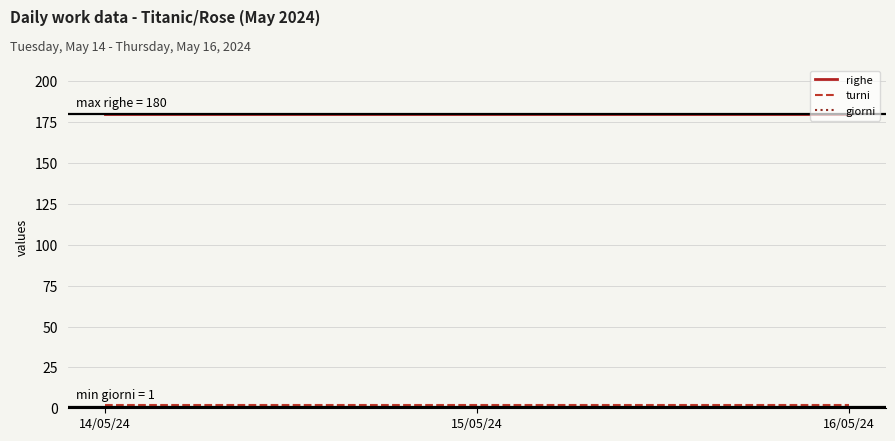

The righe series shows 302 at 15/05/24. True or false?

False